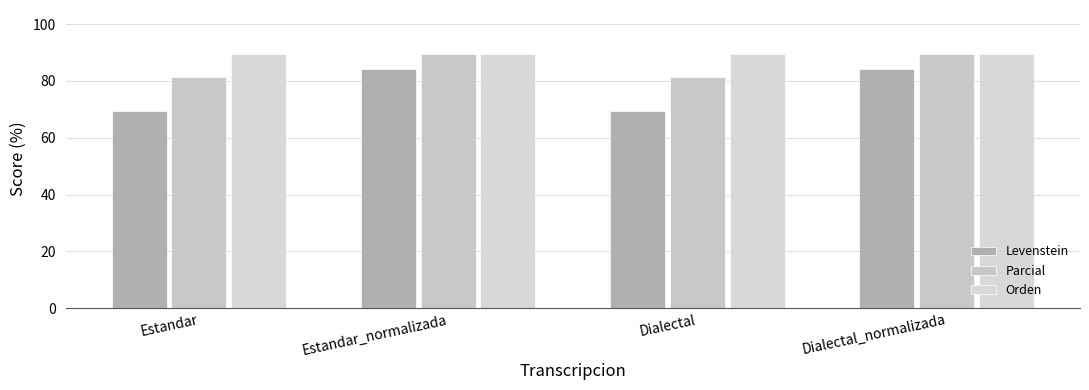

What are all the series names shown in the legend?

Levenstein, Parcial, Orden